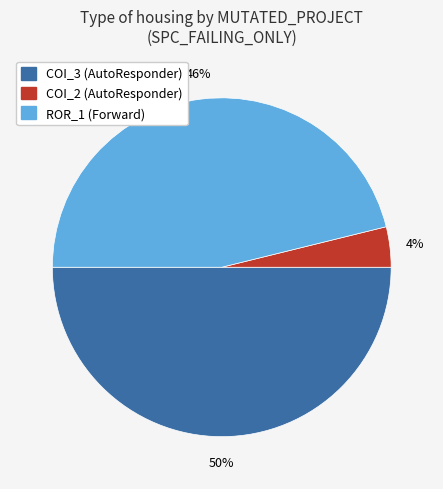

To the nearest percent, what is the average slice percentage?

33%